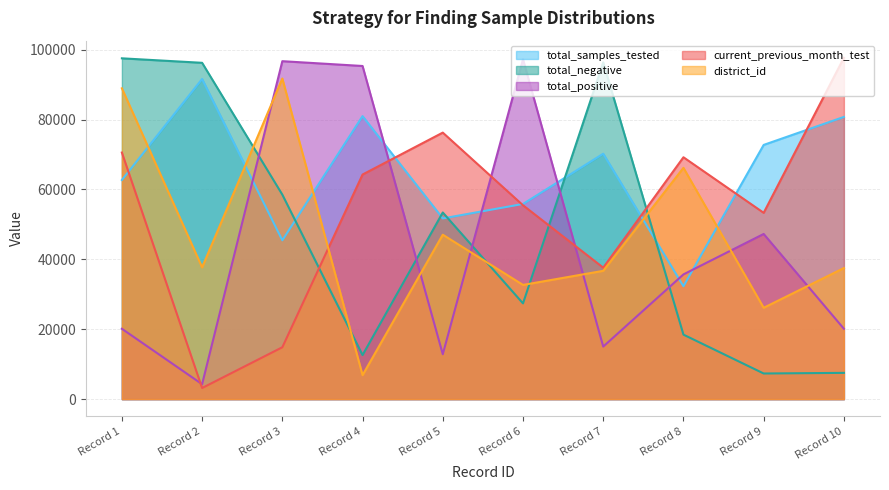

Count the number of data series in this chart.

5